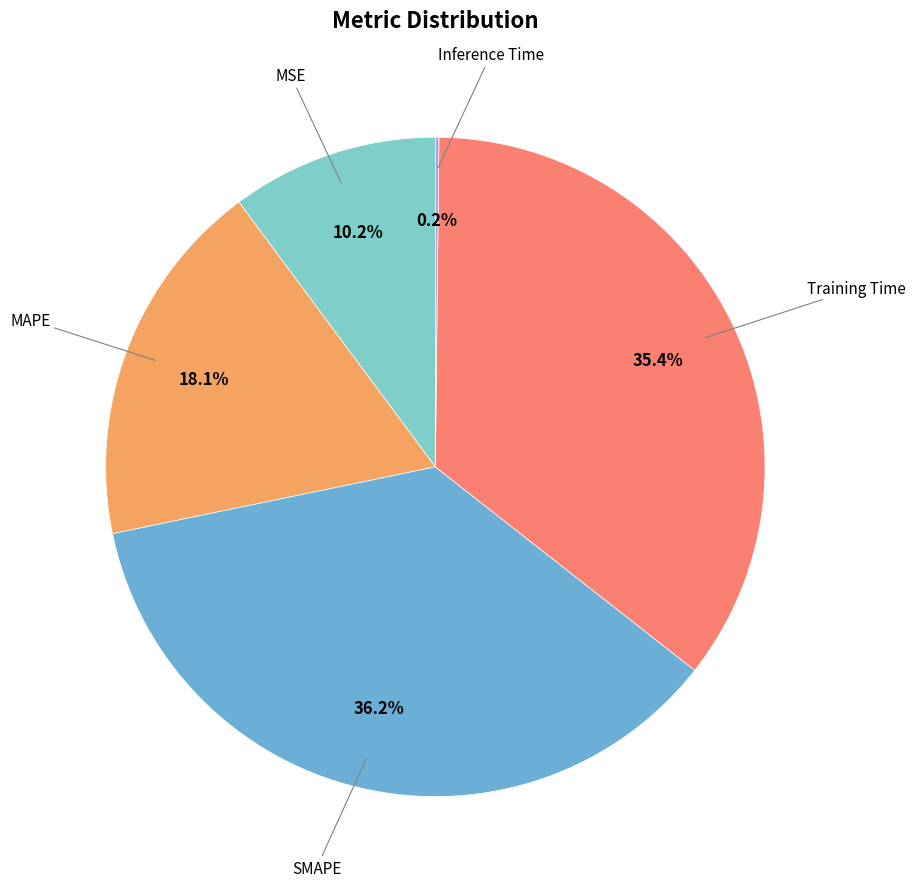

What percentage is the MAPE slice, to the nearest percent?

18%